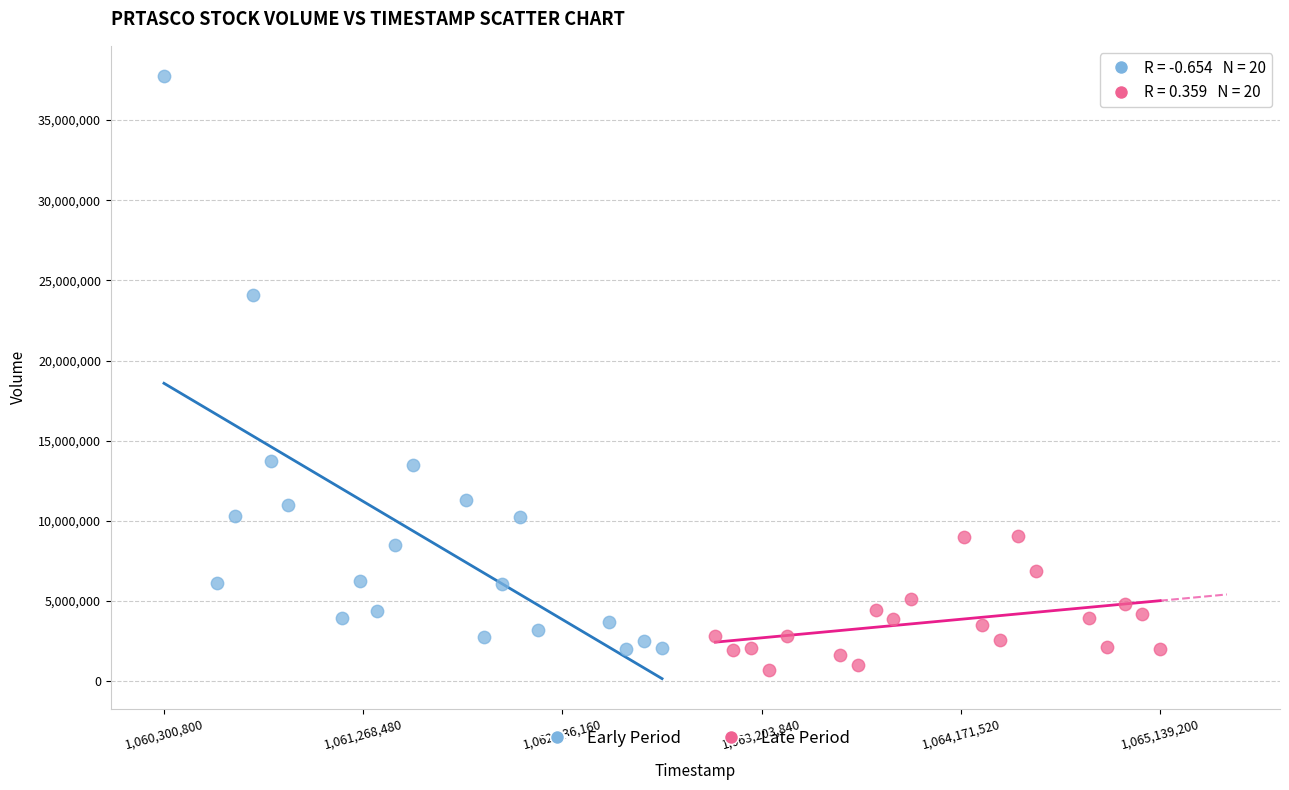

Which series has the widest spread of Y values?

Early Period